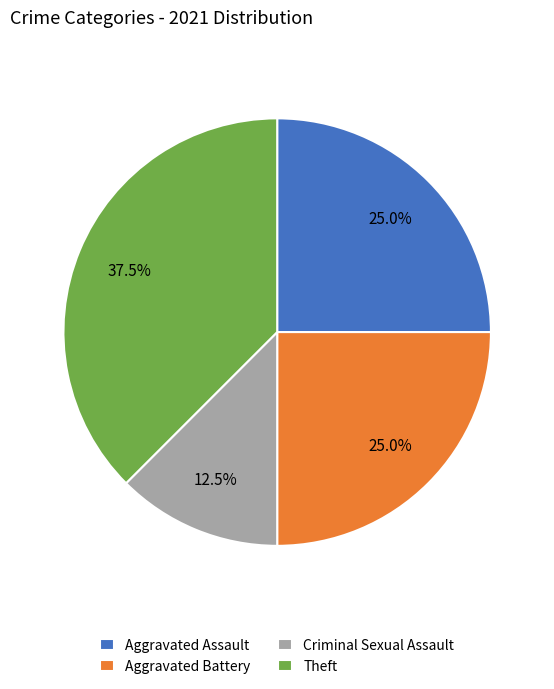

What is the ratio of the value at Aggravated Assault to the value at Theft?

0.7